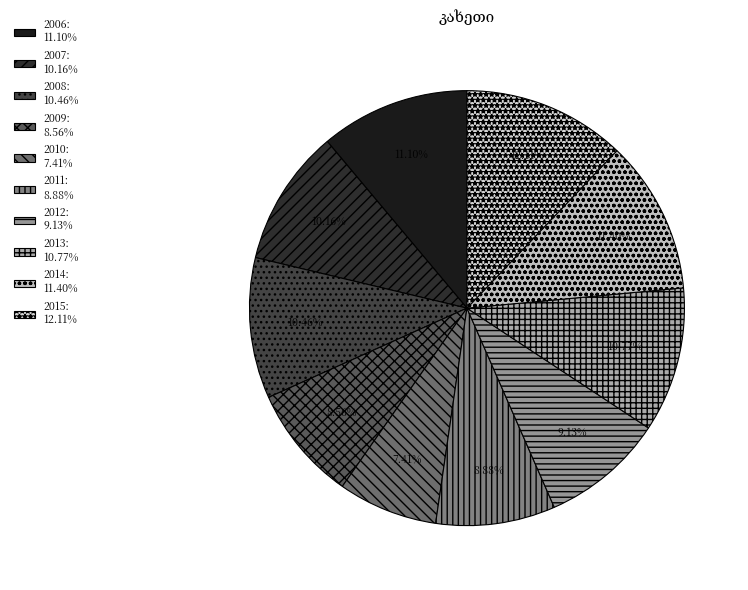

What is the smallest slice in the pie chart?

2010